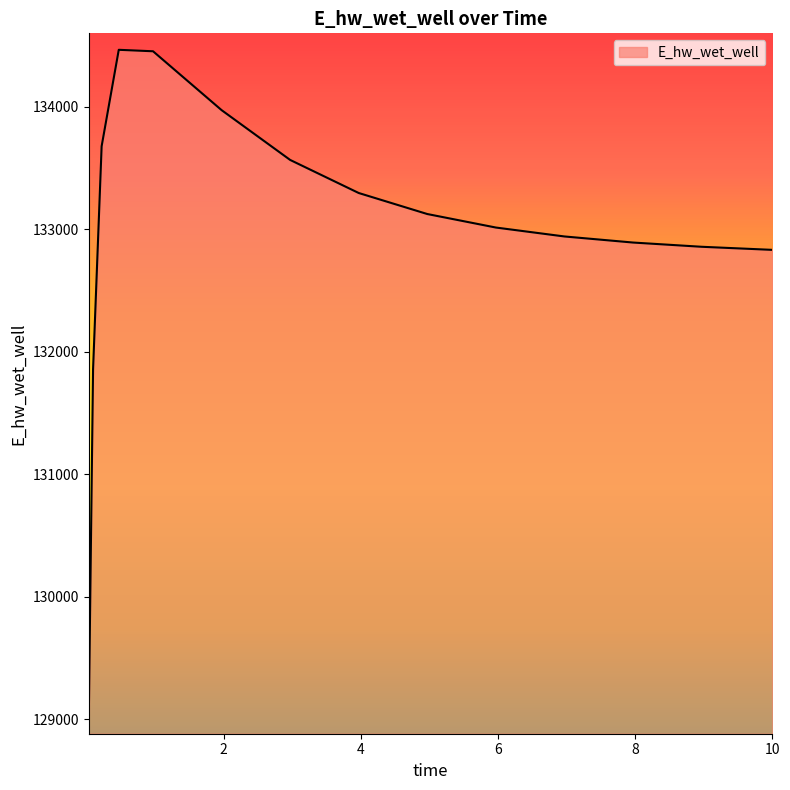

What is the greatest value displayed?

134464.8